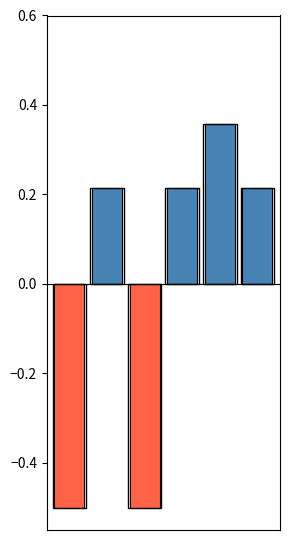

Is the value of positive at 0 greater than the value of negative at 2?

Yes